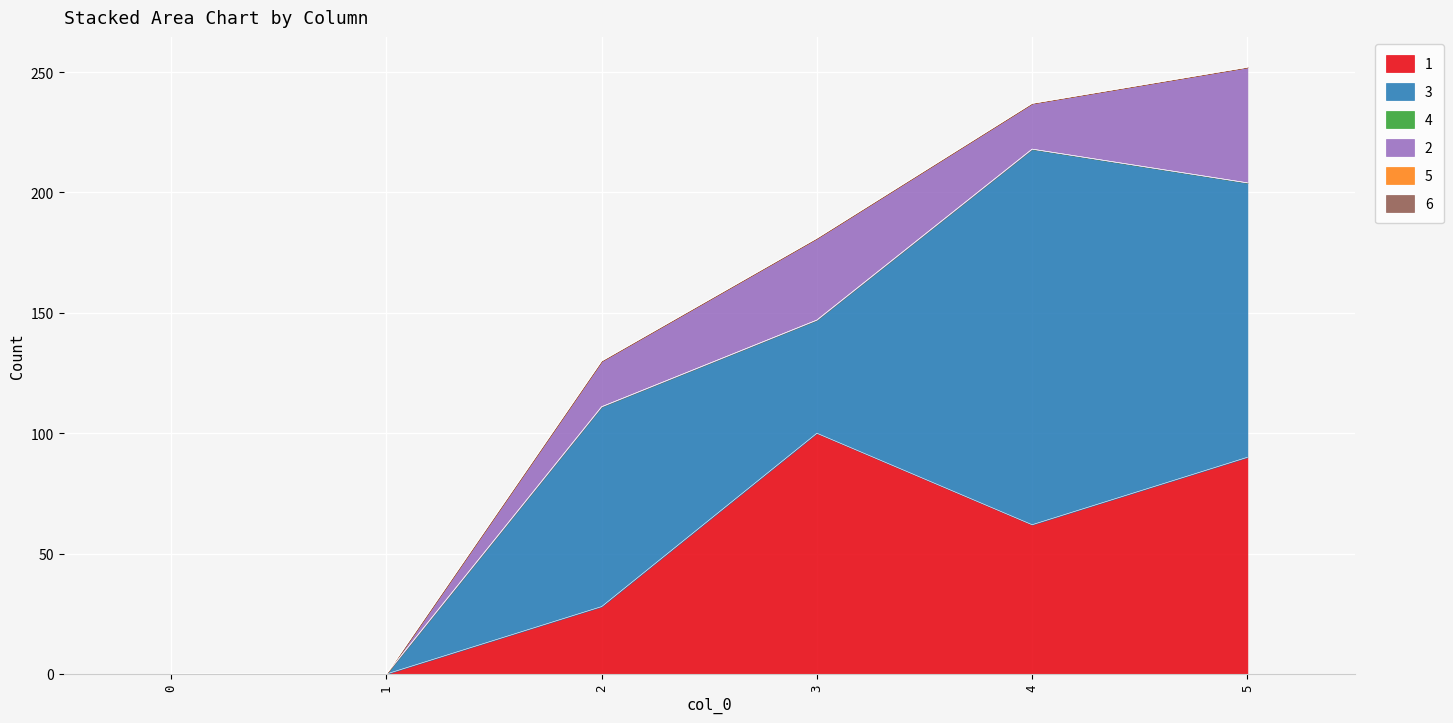

The 5 series shows 0 at 3. True or false?

True